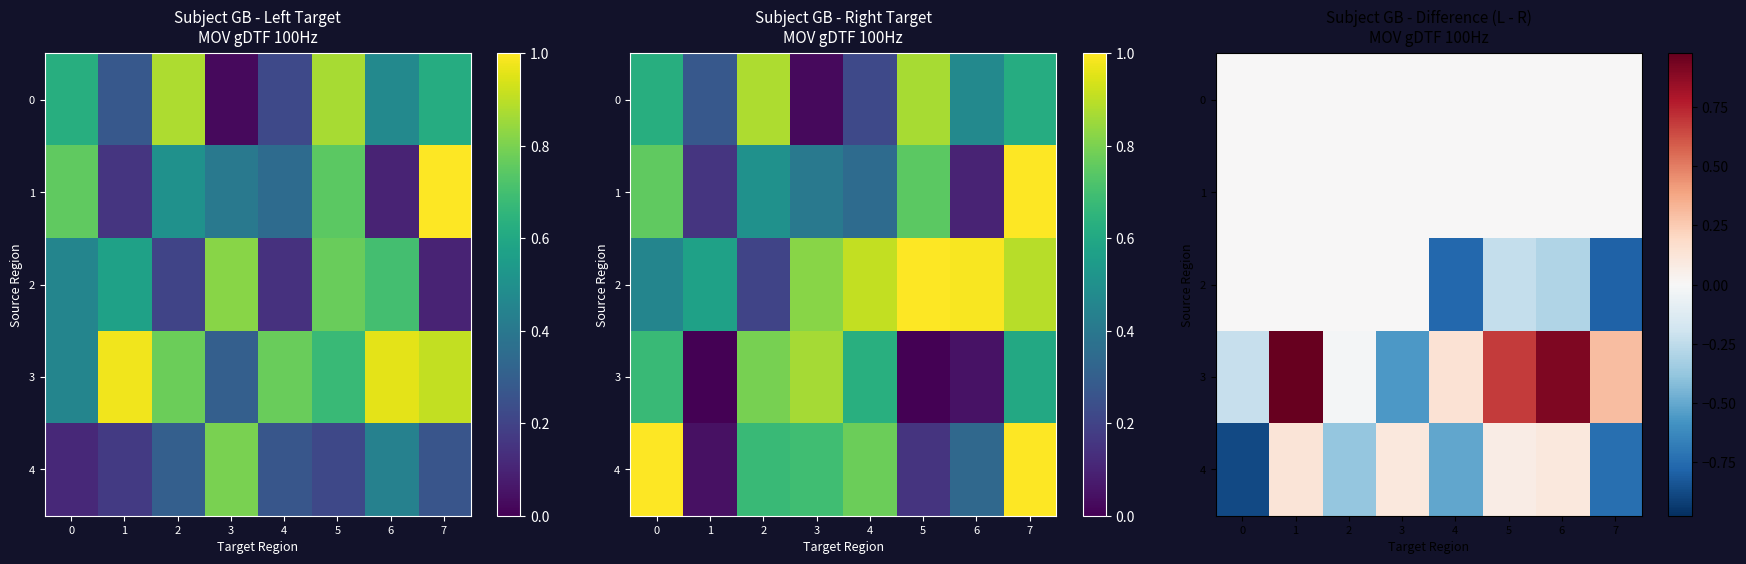

Which series changed the most between 0 and 4?

2